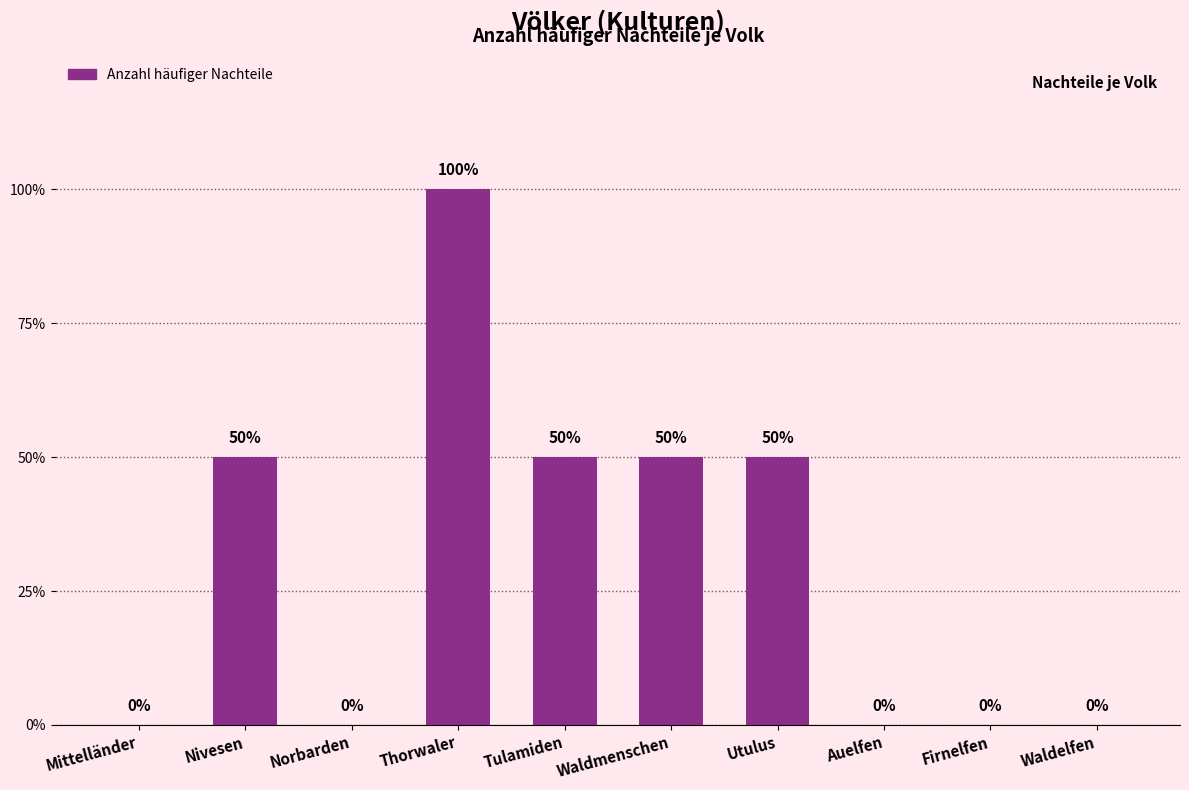

Are the bars horizontal?

No